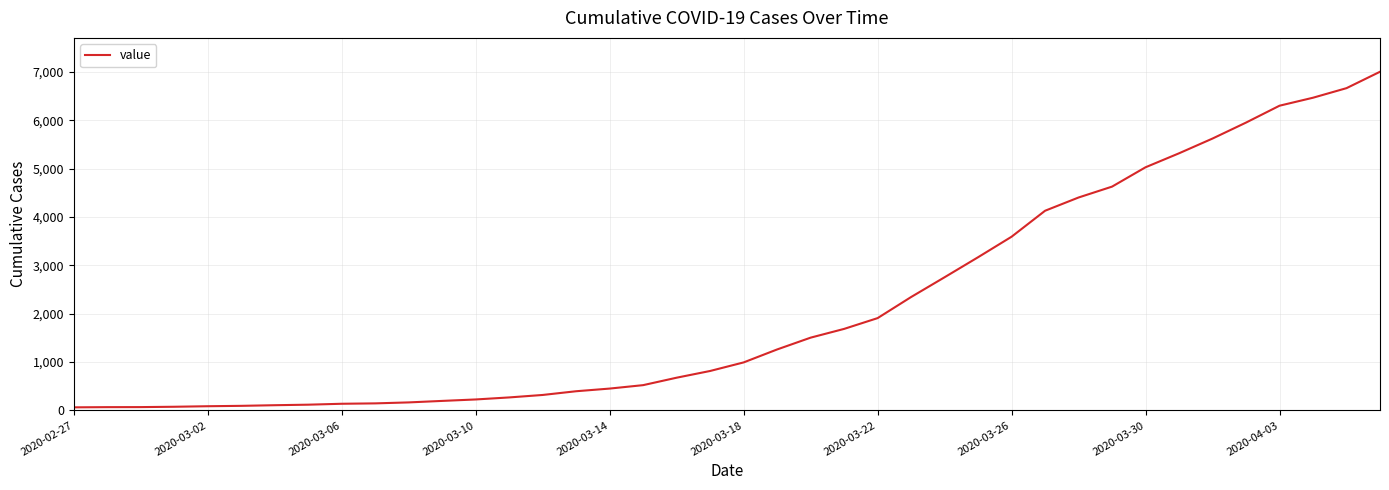

What is the difference between the maximum and minimum values?

6939